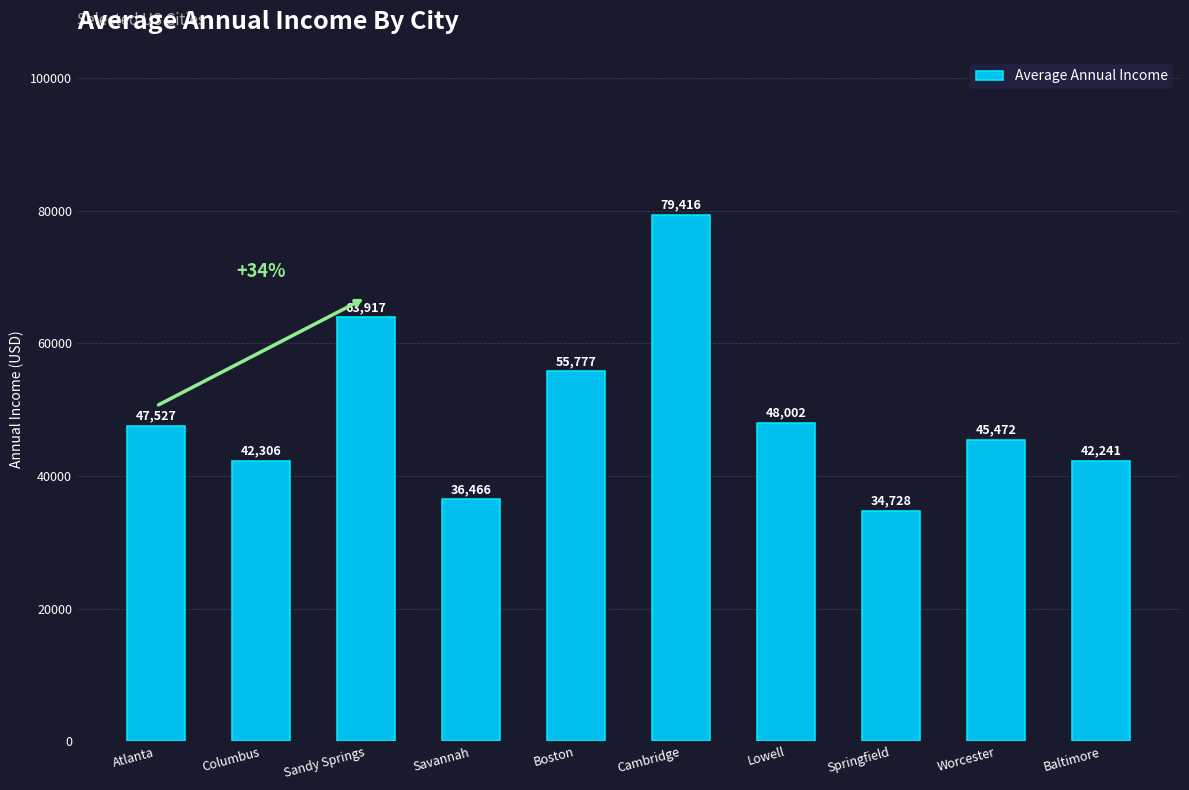

What is the average value?

49585